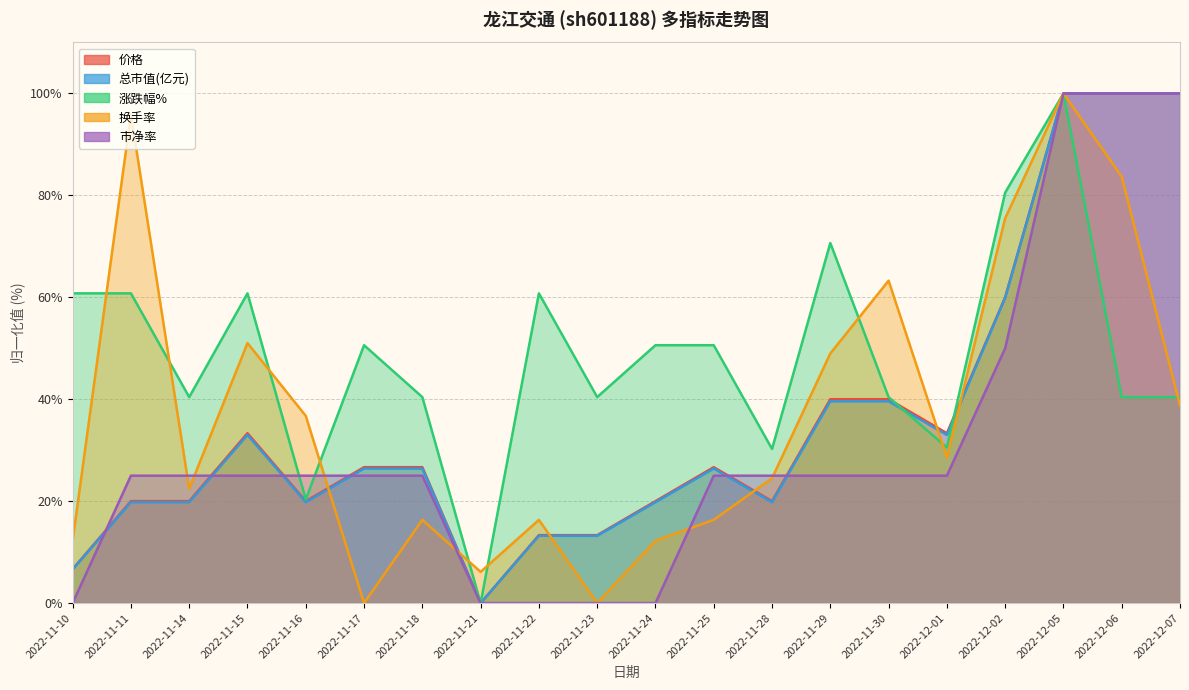

How many times do 换手率 and 总市值(亿元) cross each other?

6